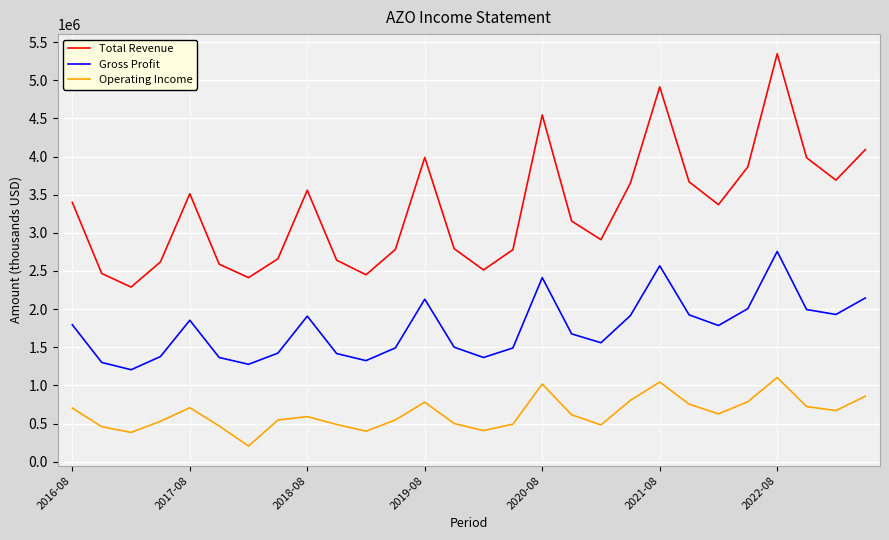

Does the chart display data point markers on the line(s)?

No